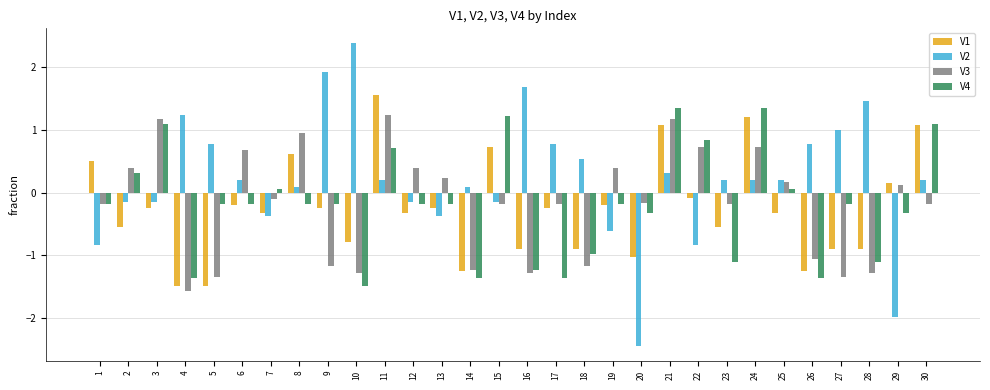

What is the approximate value of V3 at 6?

0.7